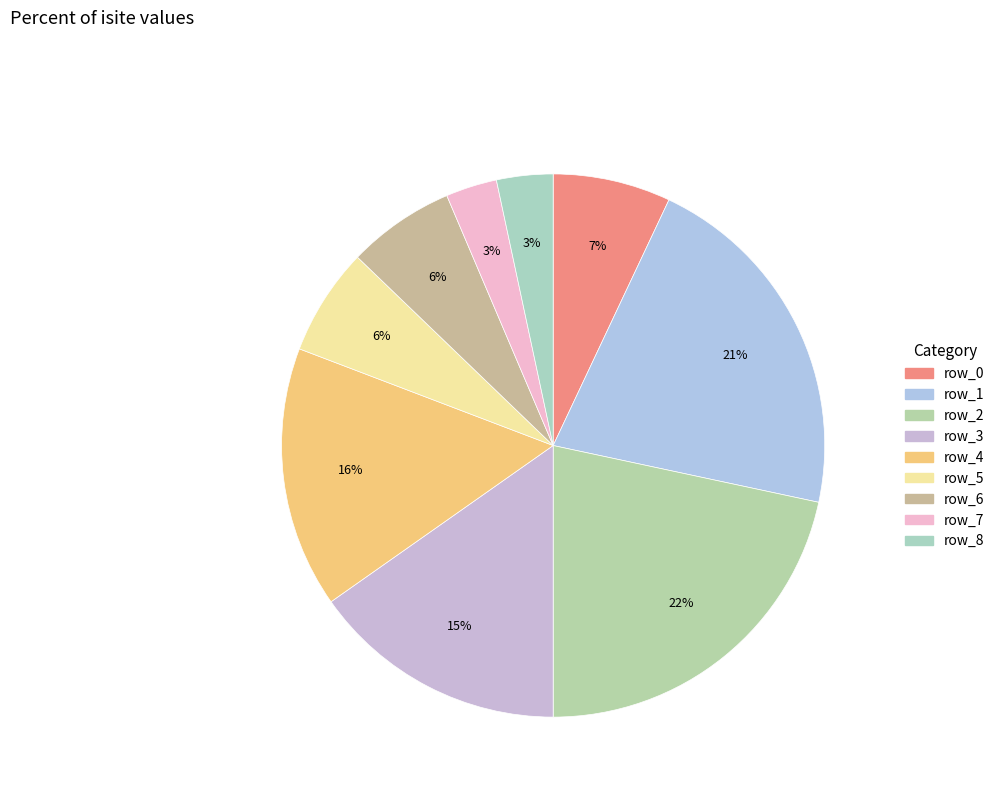

Does row_6 account for over 50% of the chart?

No